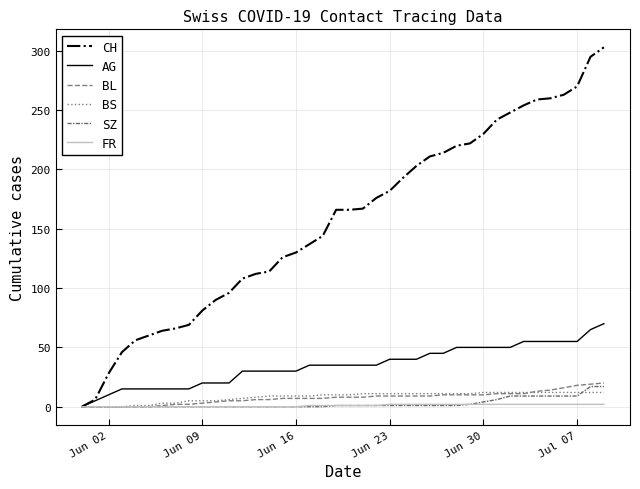

How many series are shown in this chart?

6